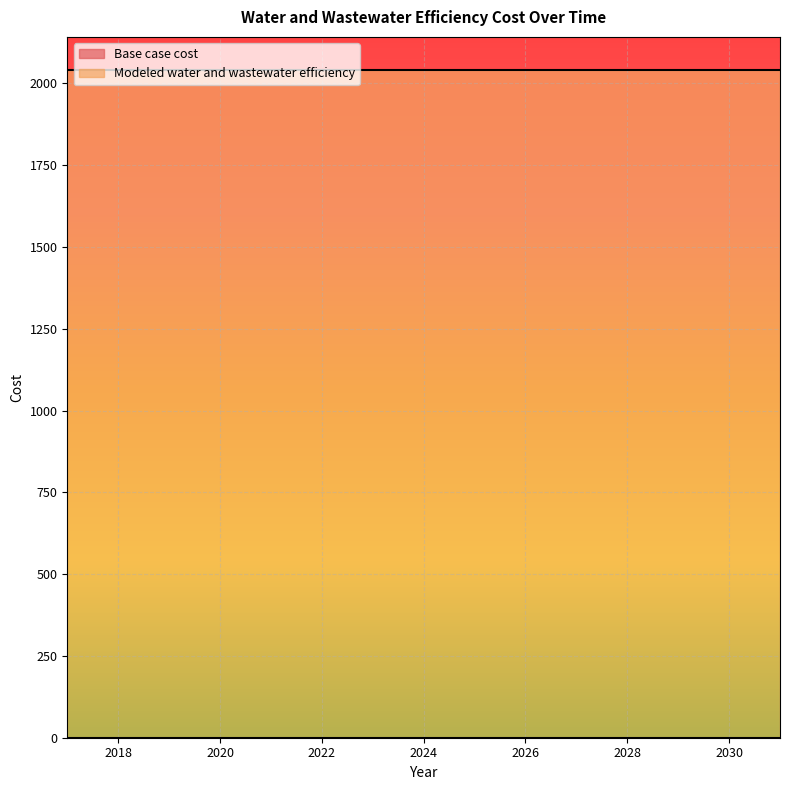

Reading left to right, what are all the values shown in this chart?

Base case cost: 2017=0.0	2018=0.0	2019=0.0	2020=0.0	2021=0.0	2022=0.0	2023=0.0	2024=0.0	2025=0.0	2026=0.0	2027=0.0	2028=0.0	2029=0.0	2030=0.0	2031=0.0
Modeled water and wastewater efficiency: 2017=2040.3	2018=2040.3	2019=2040.3	2020=2040.3	2021=2040.3	2022=2040.3	2023=2040.3	2024=2040.3	2025=2040.3	2026=2040.3	2027=2040.3	2028=2040.3	2029=2040.3	2030=2040.3	2031=2040.3